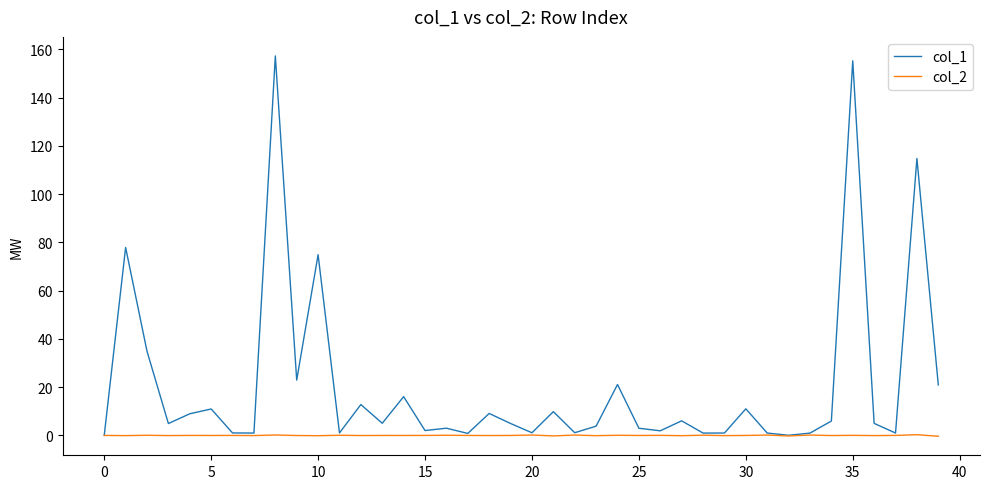

Rank the series by their maximum value, from lowest to highest.

col_2, col_1